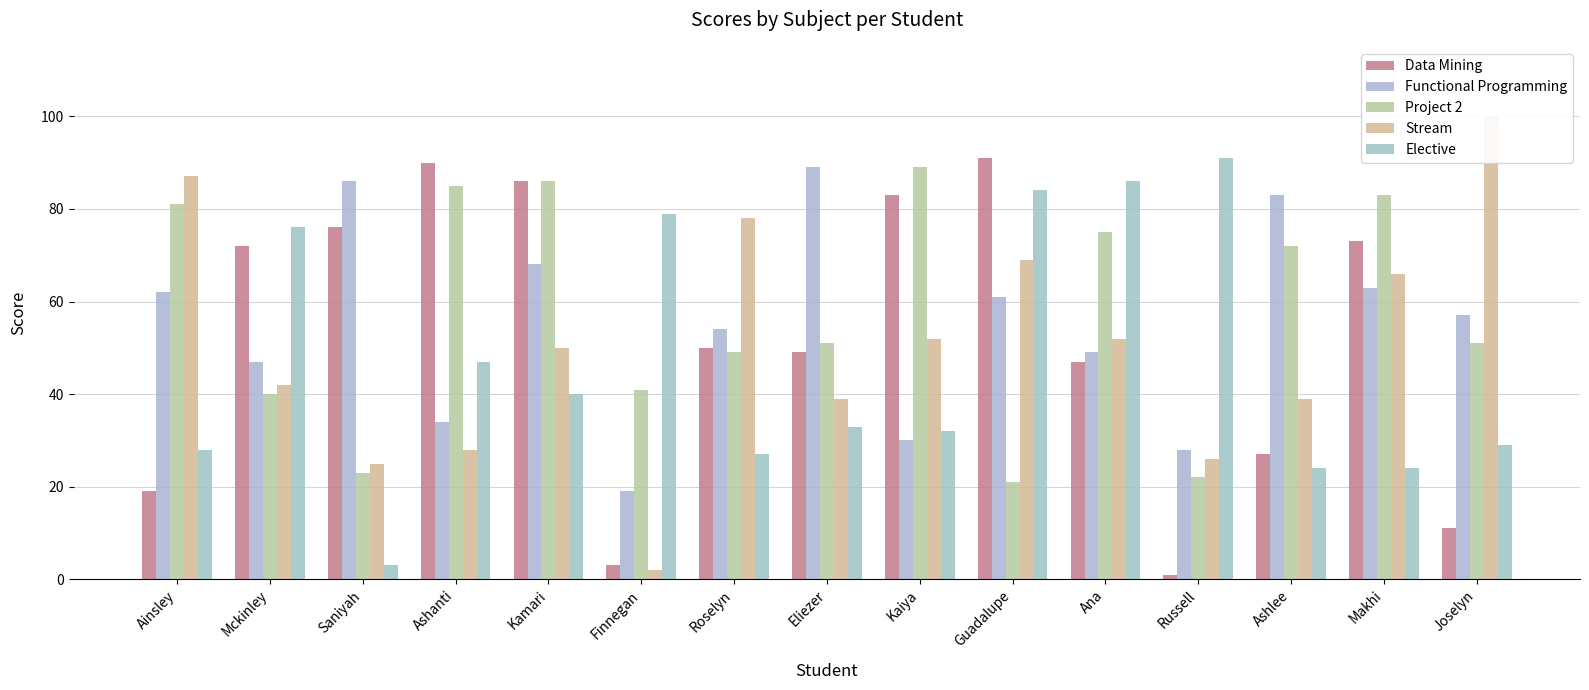

What is the spread (max minus min) of values at Ana?

39